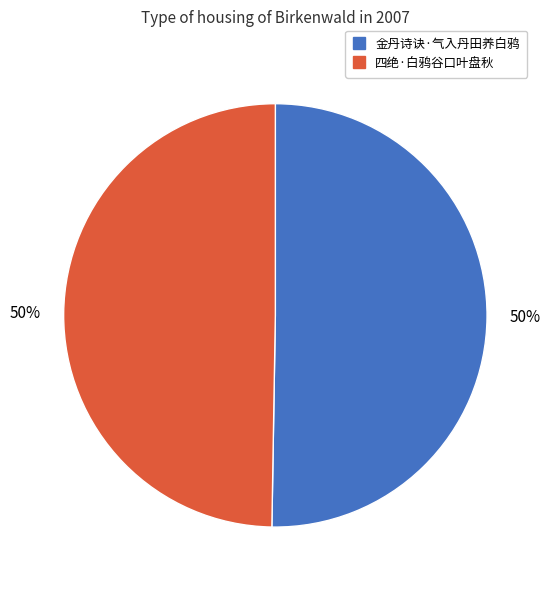

To the nearest percent, what is the average slice percentage?

50%